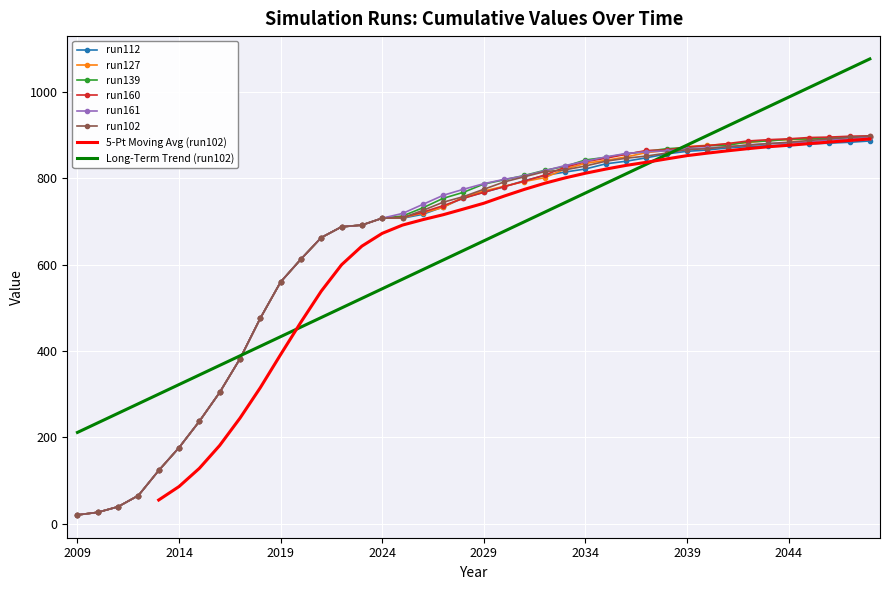

What is the difference between the maximum and minimum values in the run160 series?

879.0